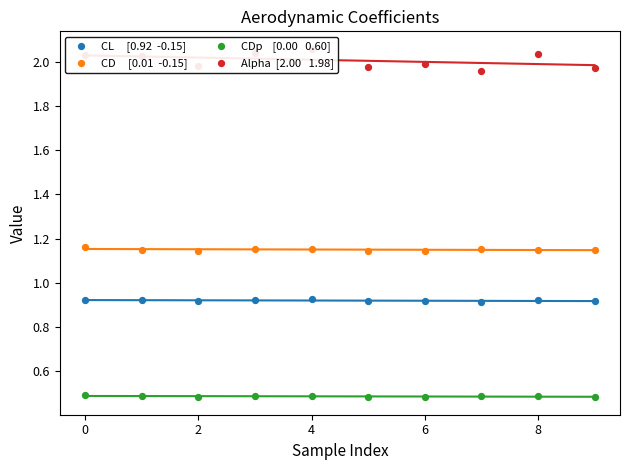

At how many categories does at least one series exceed 1?

10